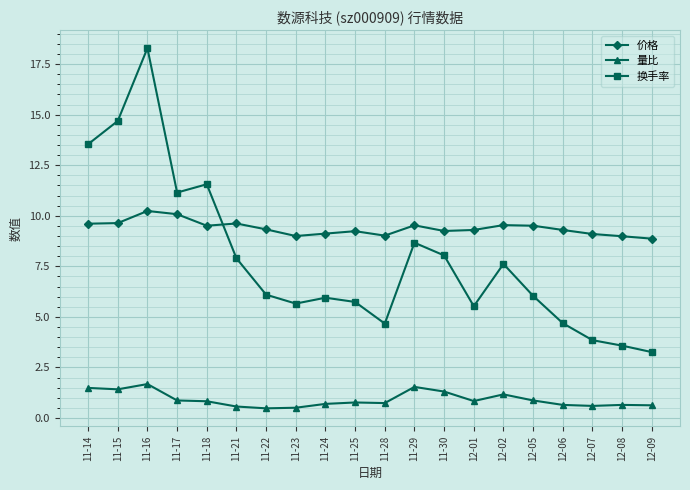

At 11-17, list the series in order from smallest to largest.

量比, 价格, 换手率